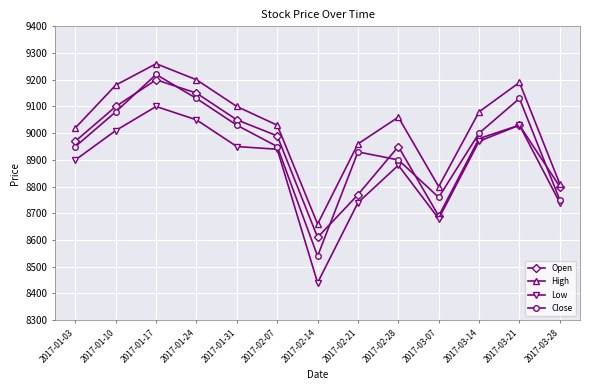

Which series has the largest total across all categories?

High